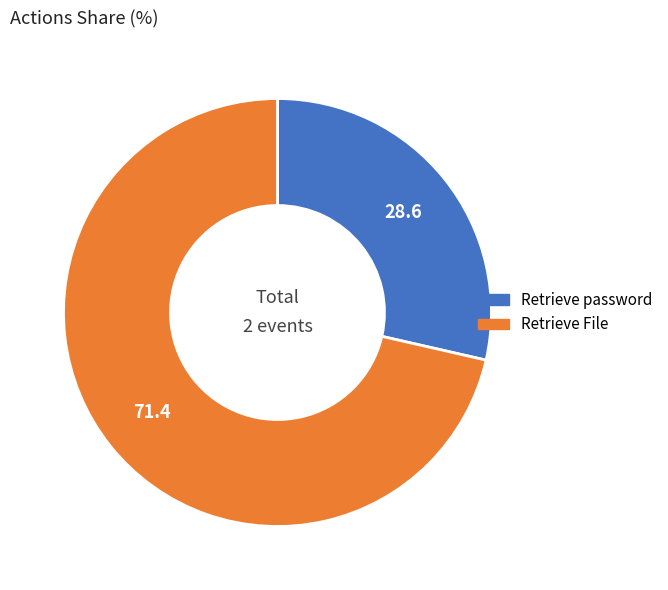

Is it true that Retrieve File is 85% of the pie?

False